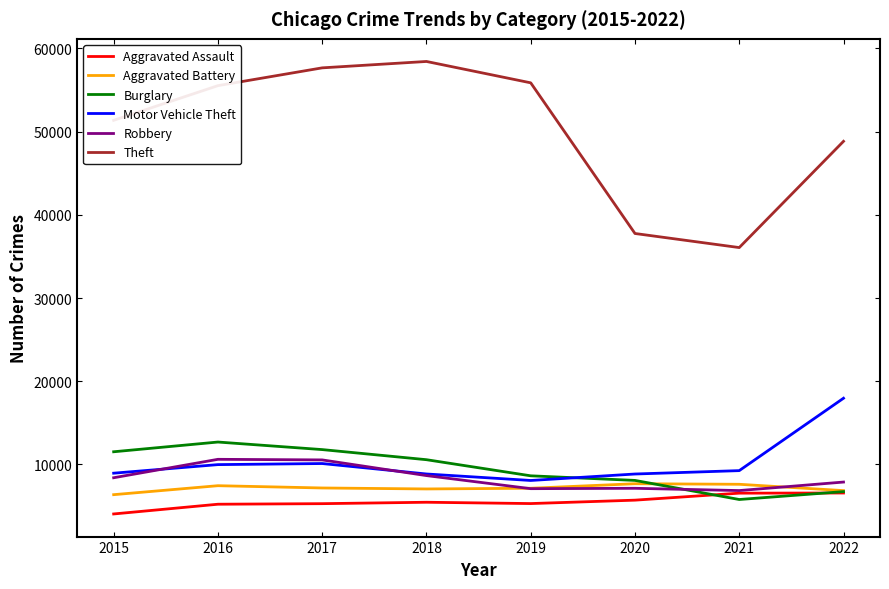

At how many categories does at least one series exceed 9391?

8